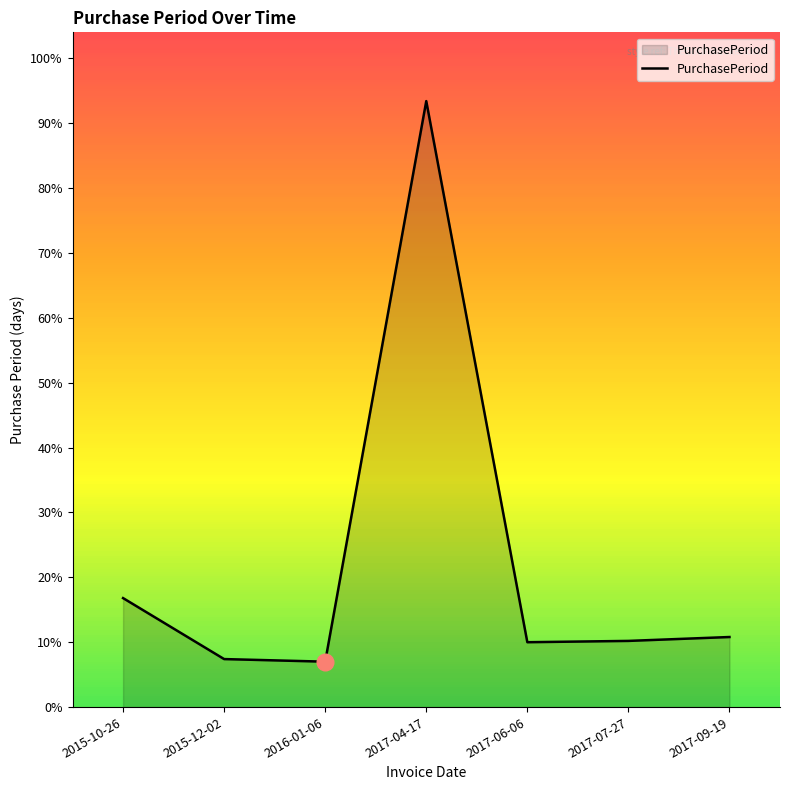

Which label corresponds to the smallest value in the chart?

2016-01-06